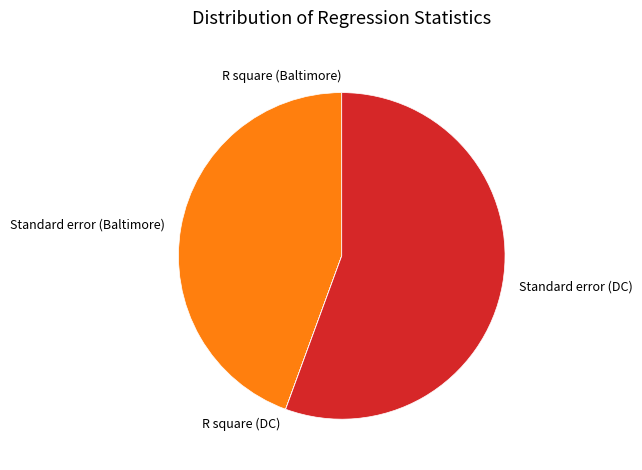

Is it true that Standard error (DC) is 56% of the pie?

True